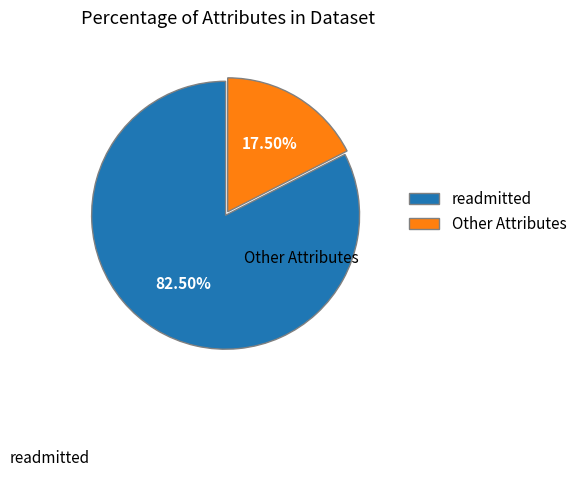

Which category has the smallest portion of the pie?

Other Attributes